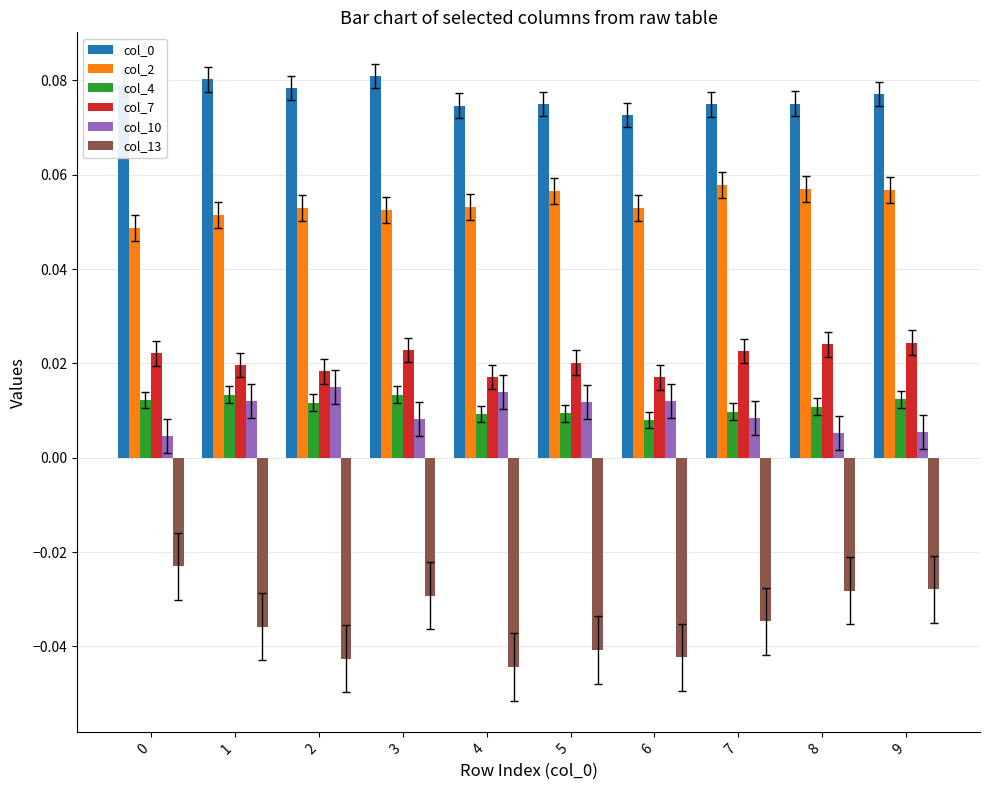

How many col_4 values are between 0 and 1?

10